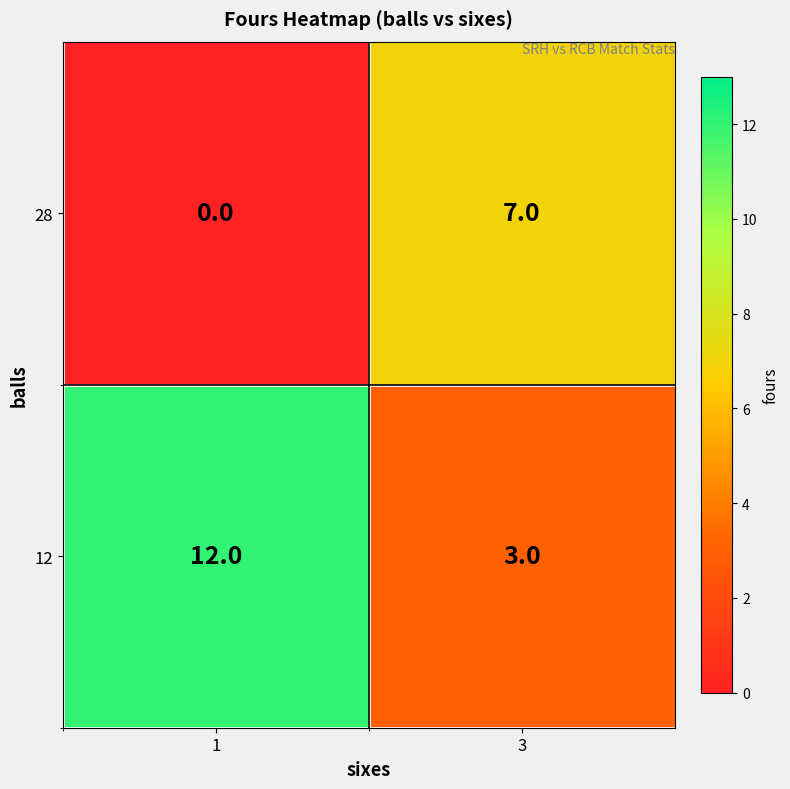

Where is 12 nearest to the value 7?

3